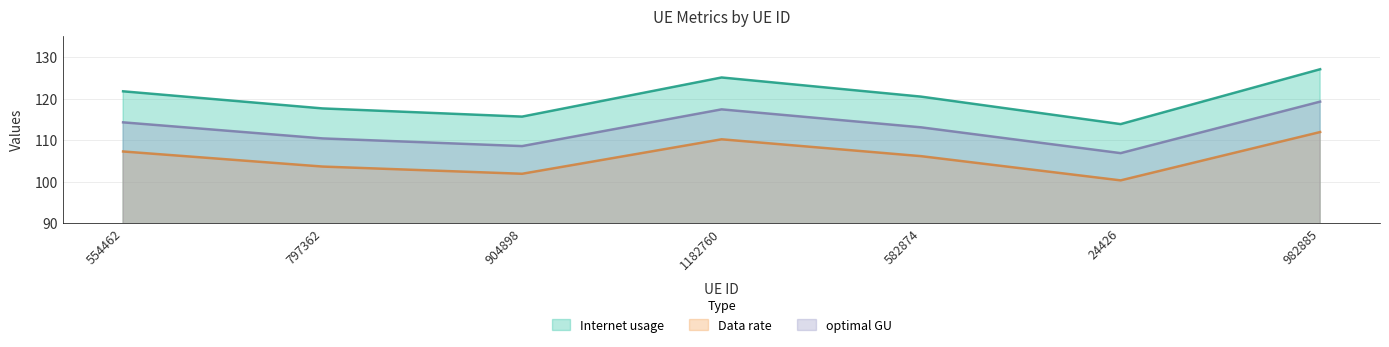

True or false: Internet usage and Data rate cross at least once.

False